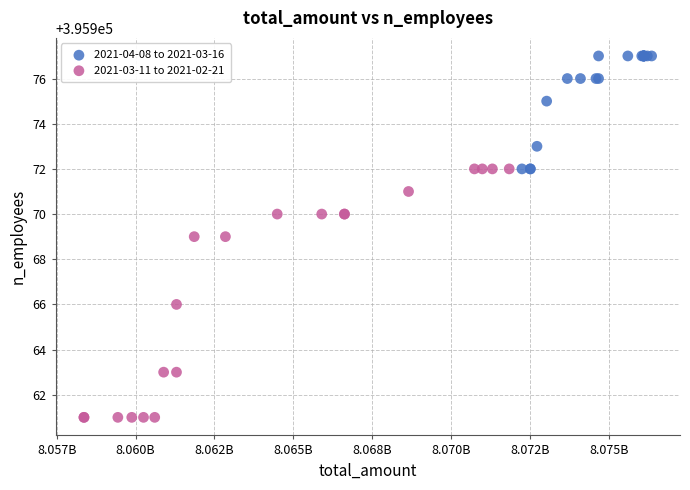

Which series reaches the minimum Y coordinate?

2021-03-11 to 2021-02-21